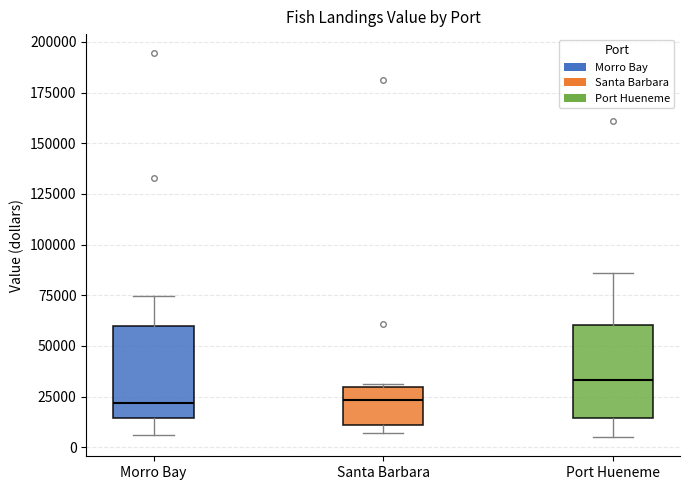

Reading left to right, transcribe this box plot: for each box, give where its median line is, the range the box spans, and where its two whiskers end, as read against the y-axis. The values are not printed on the chart, so give them approximately, as read against the axis.

Morro Bay: median 20000, box 15000 to 60000, whiskers 5000 to 75000
Santa Barbara: median 25000, box 10000 to 30000, whiskers 5000 to 30000 (just above the box's upper edge)
Port Hueneme: median 35000, box 15000 to 60000, whiskers 5000 to 85000